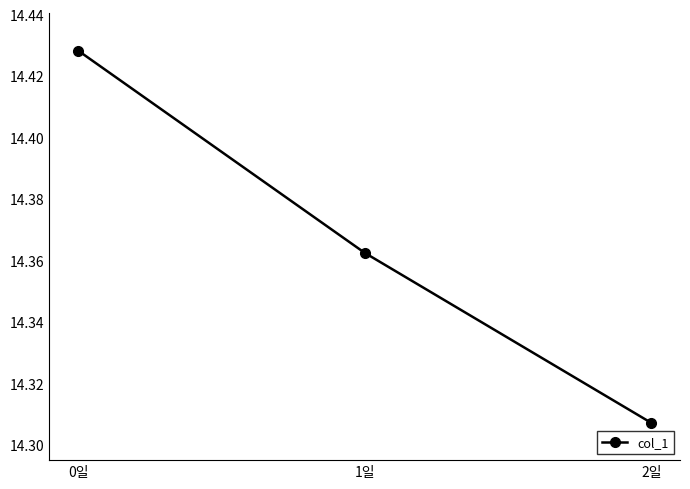

Rank the categories by value from lowest to highest.

2일, 1일, 0일